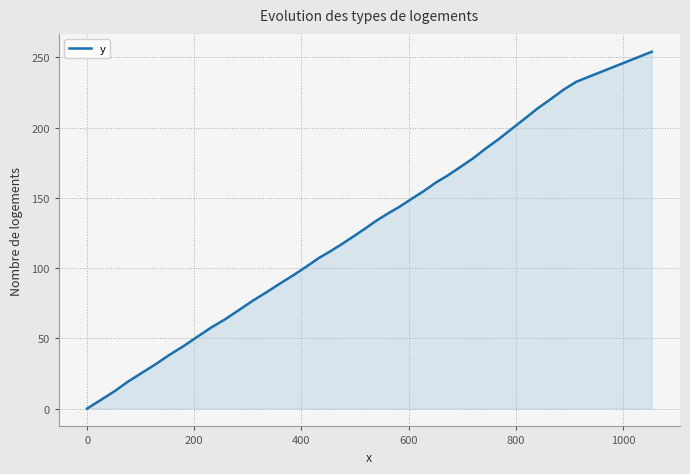

What is the greatest value displayed?

254.1